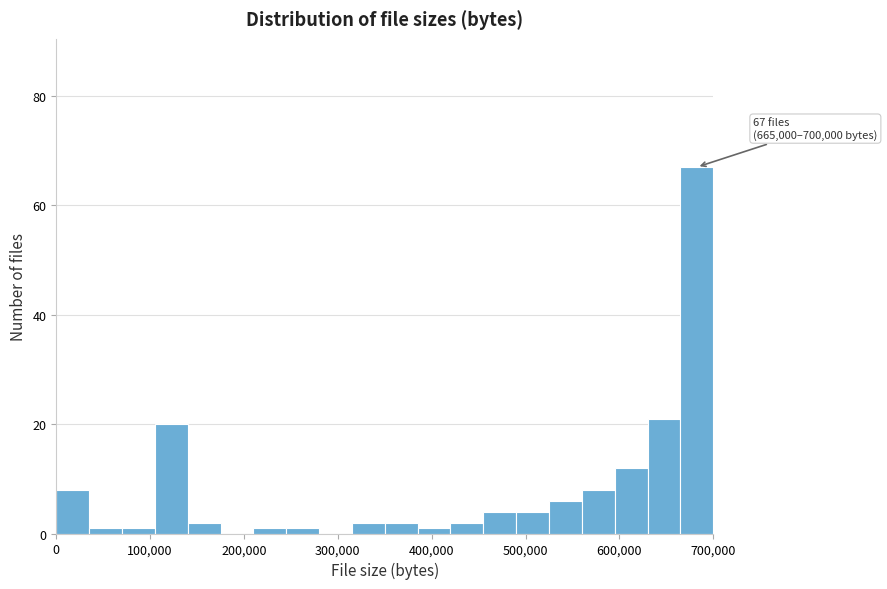

Around what value on the x-axis is the tallest bar? Give the approximate position of its centre, as read against the axis.

680000